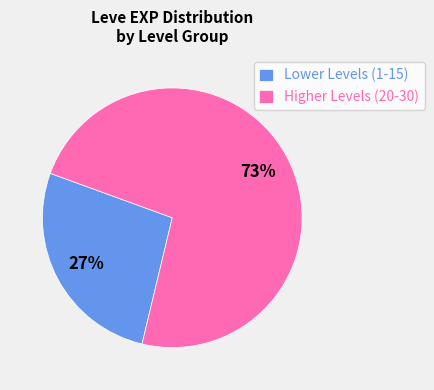

Approximately how many times larger is the value at Higher Levels (20-30) compared to Lower Levels (1-15)?

2.7